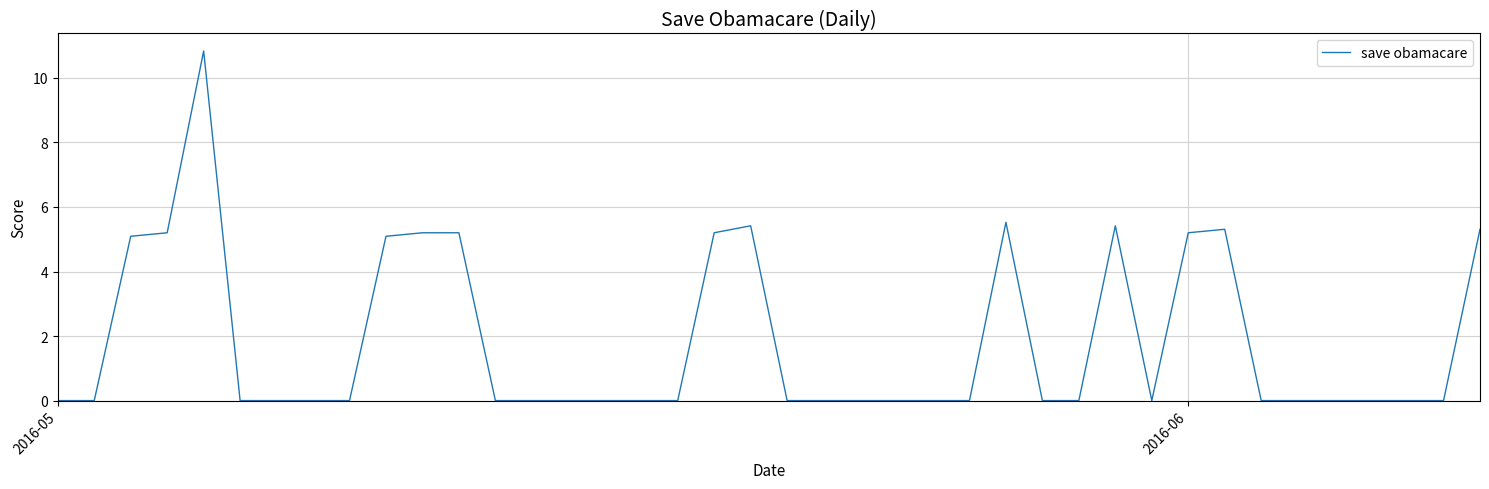

What is the greatest value displayed?

10.8